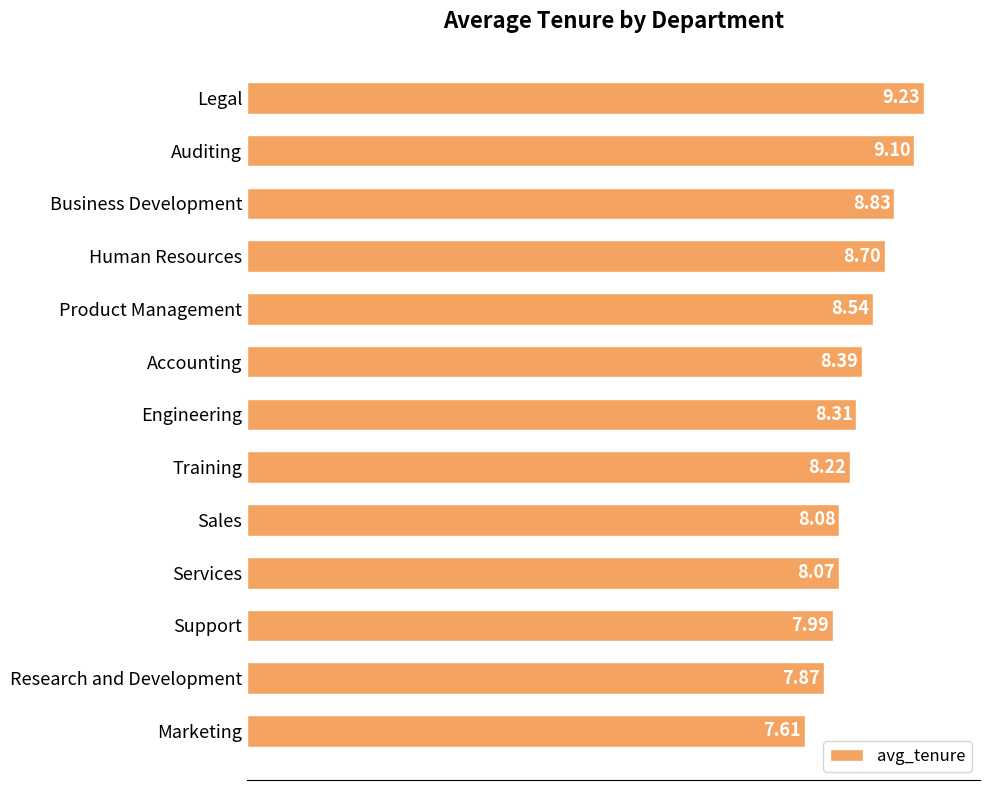

Where is the data nearest to the value 8?

Support